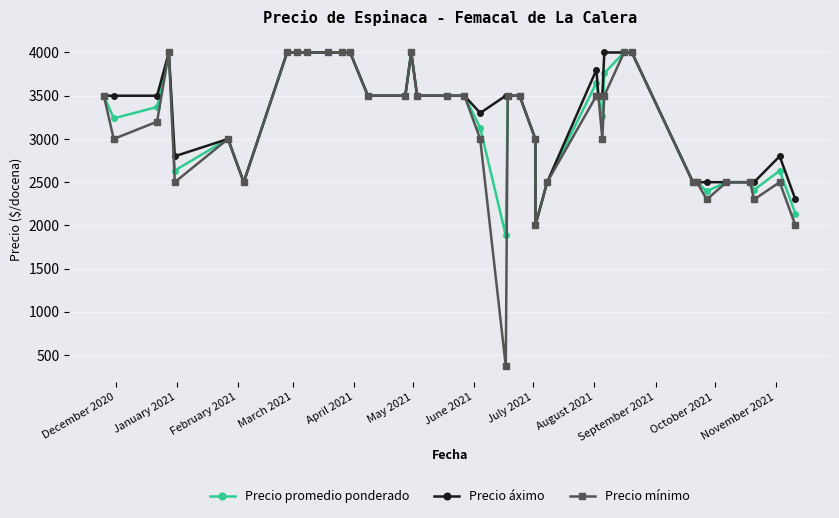

What is the label of the 5th point from the left?

April 2021